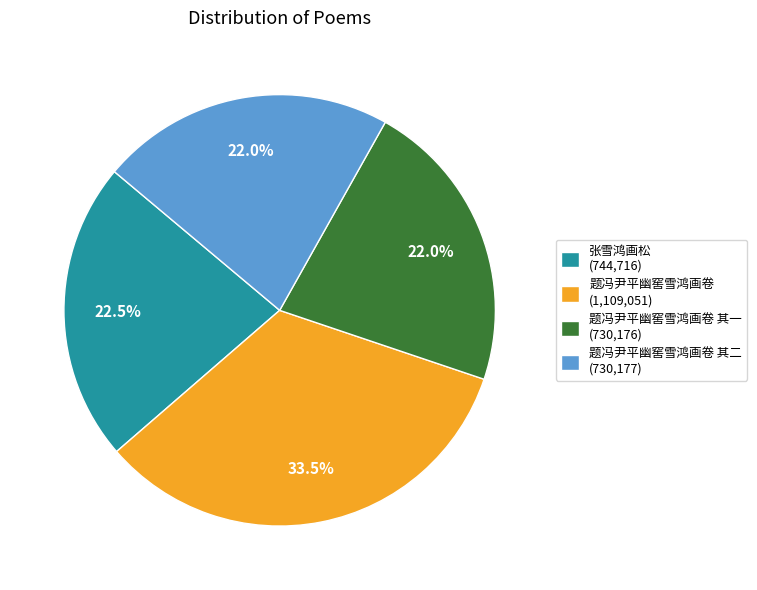

What is the largest slice in the pie chart?

题冯尹平幽窖雪鸿画卷 (1,109,051)